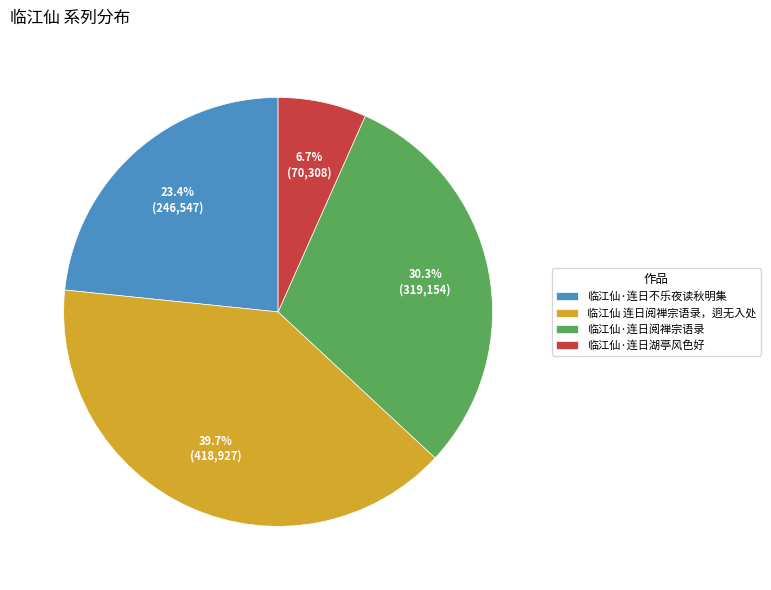

Is there any slice that represents more than half of the pie?

No